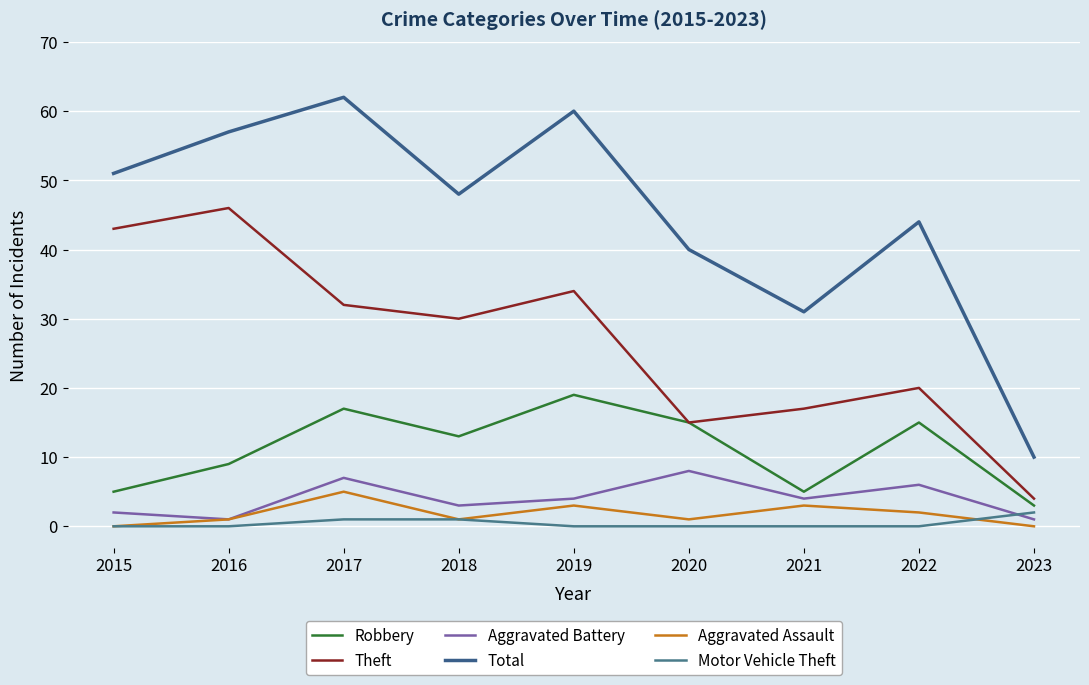

Which category has the highest value across all series?

2017